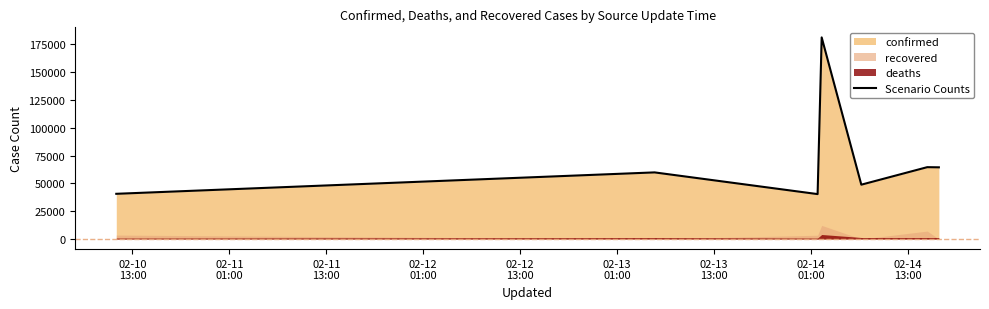

Reading left to right, transcribe all the data shown in this chart.

40645	59885	40384	181179	48852	64587	64443